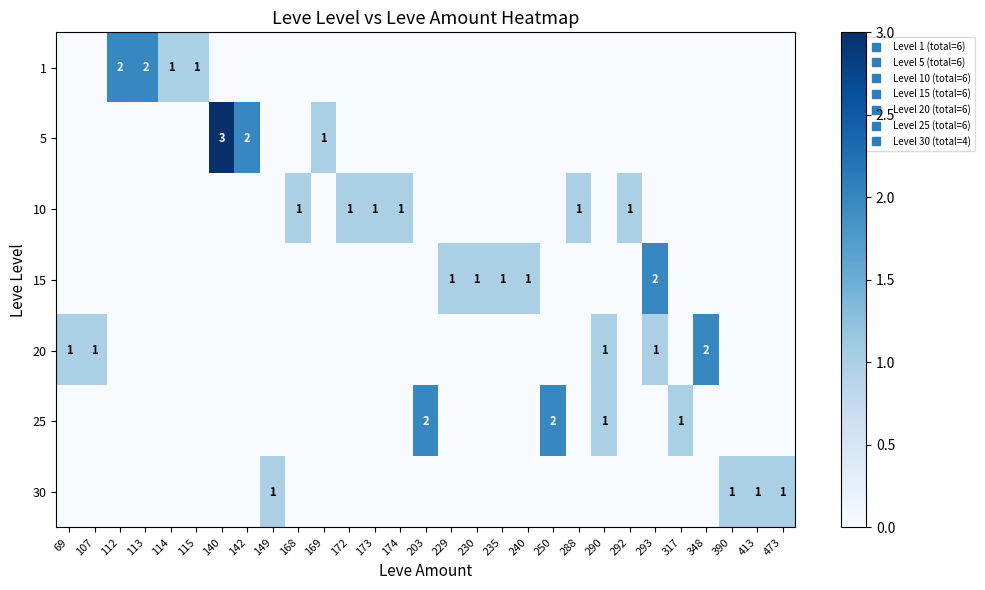

Is the value of 25 at 115 greater than the value of 10 at 115?

No